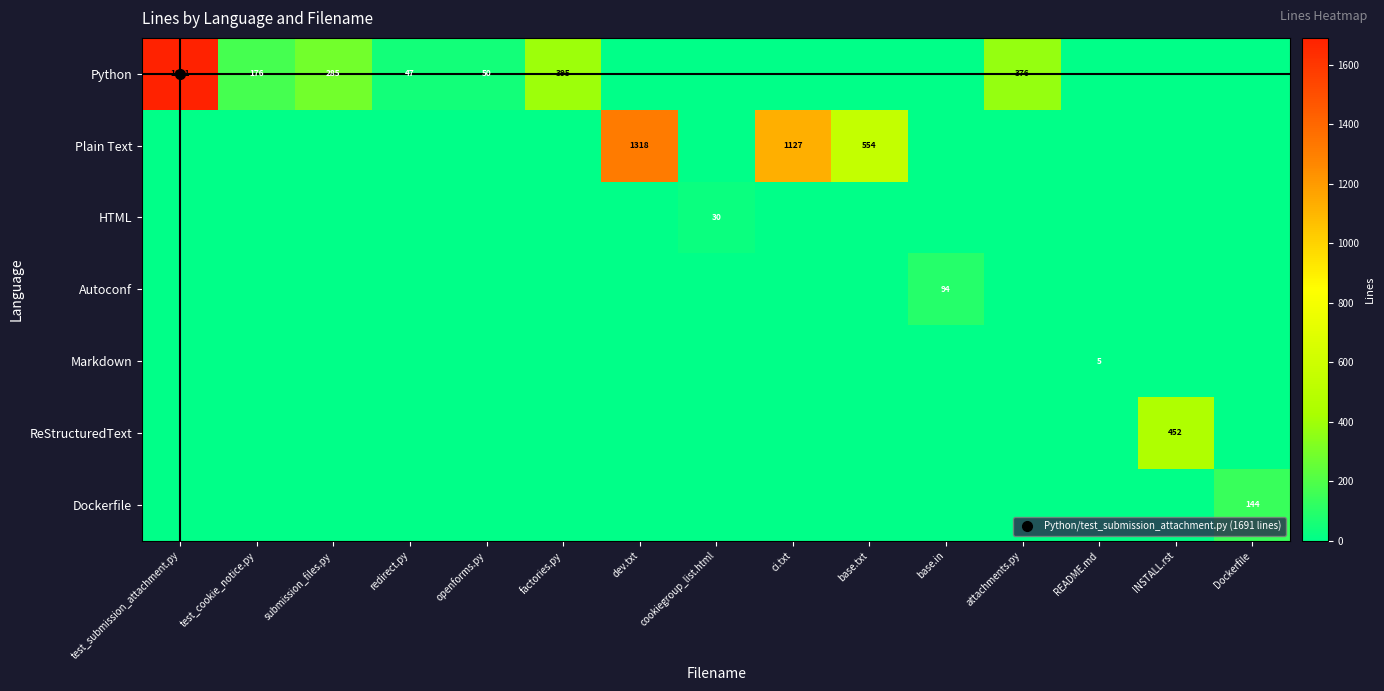

Is the value of Autoconf at attachments.py greater than the value of ReStructuredText at submission_files.py?

No